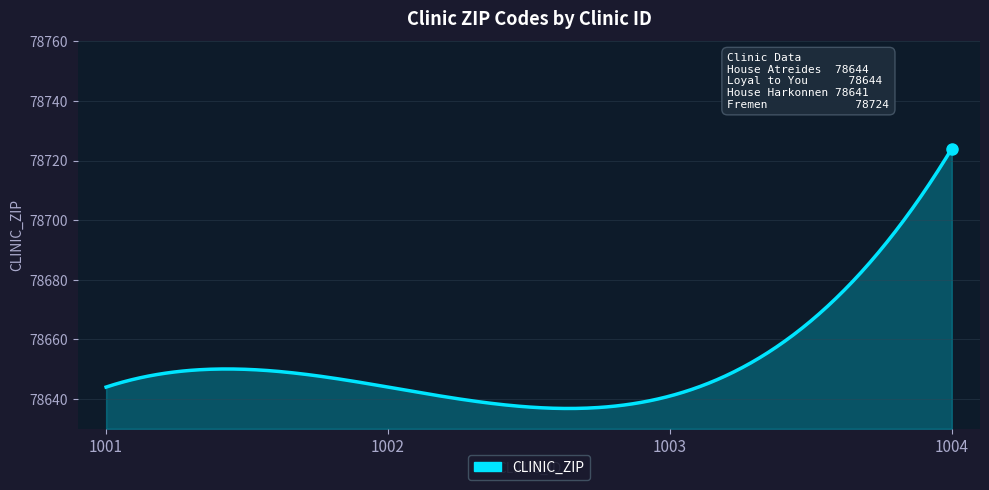

What is the difference between the maximum and minimum values?

87.2